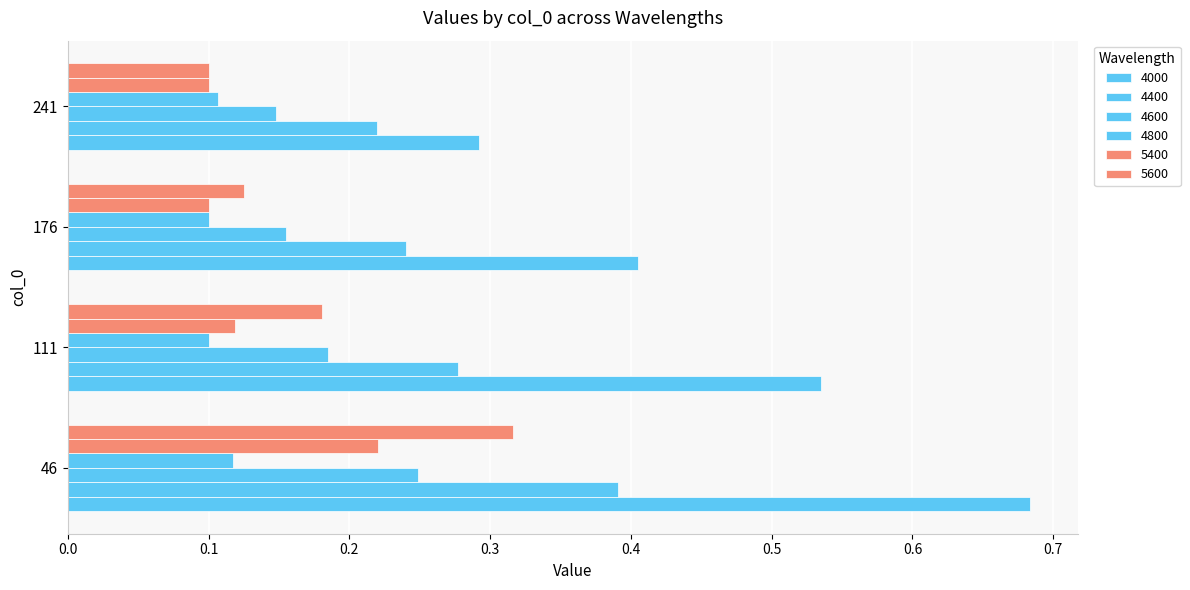

Which series has the widest spread of values?

4000